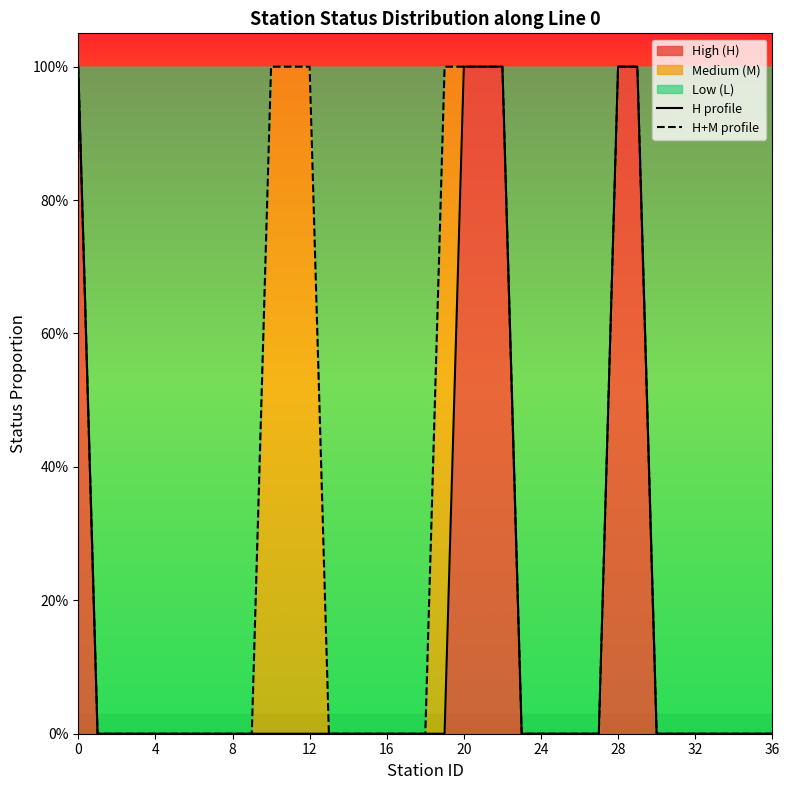

The H profile series shows -1 at 4. True or false?

False